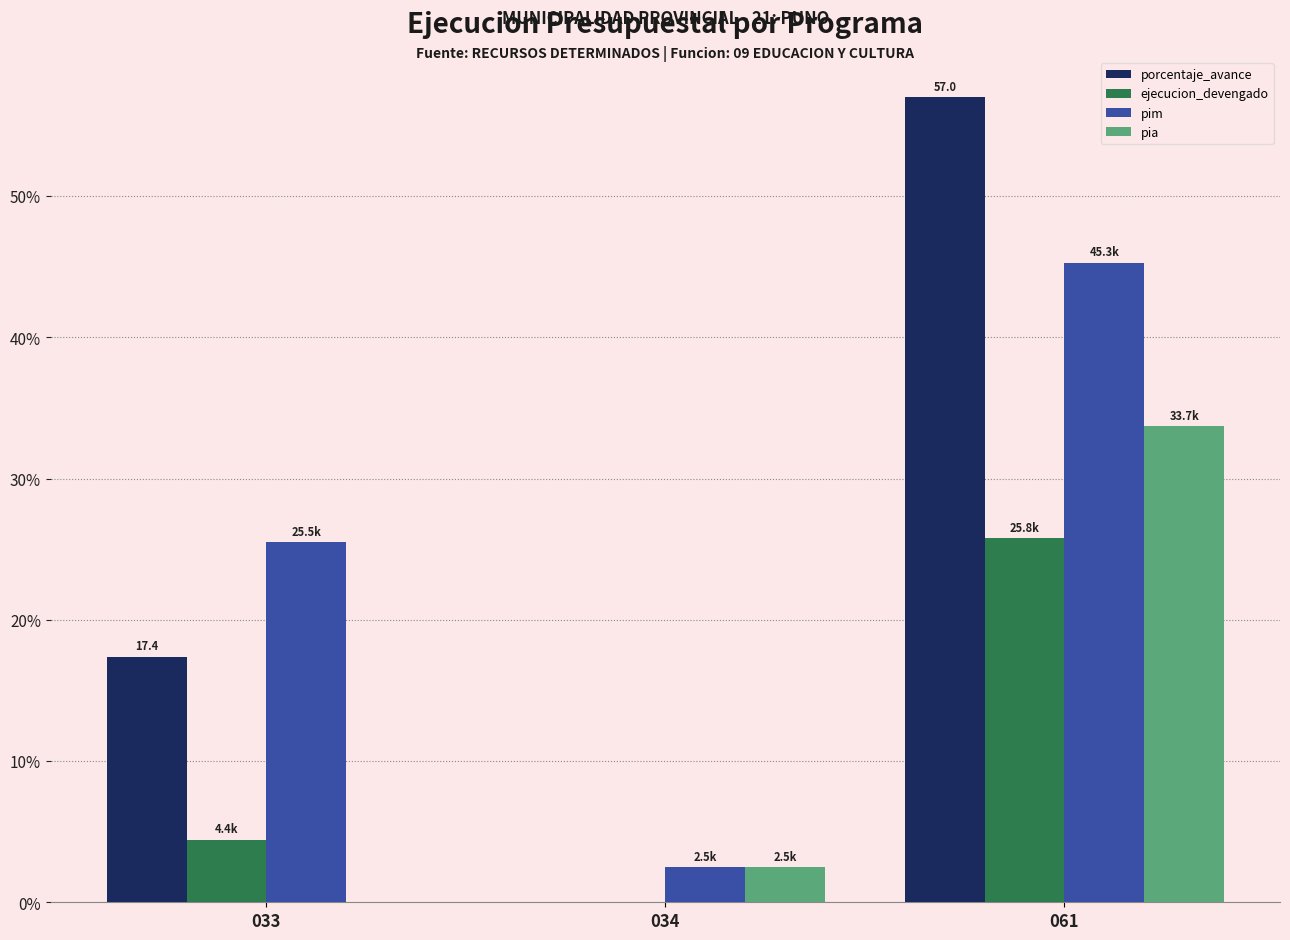

Between 033 and 061, which series saw the biggest shift?

porcentaje_avance